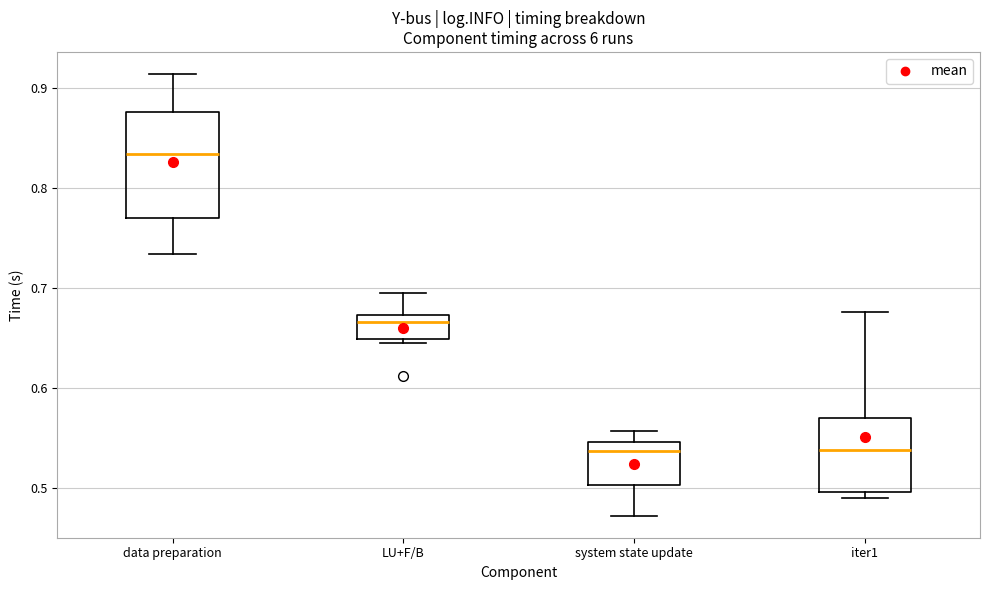

Reading left to right, read every box against the y-axis: the position of its median line, the range the box covers, and the ends of its whiskers. The values are not printed on the chart, so give them approximately, as read against the axis.

data preparation: median 0.83, box 0.77 to 0.88, whiskers 0.73 to 0.91
LU+F/B: median 0.67 (just below the box's upper edge), box 0.65 to 0.67, whiskers 0.65 (just below the box's lower edge) to 0.70
system state update: median 0.54, box 0.50 to 0.55, whiskers 0.47 to 0.56
iter1: median 0.54, box 0.50 to 0.57, whiskers 0.49 to 0.68